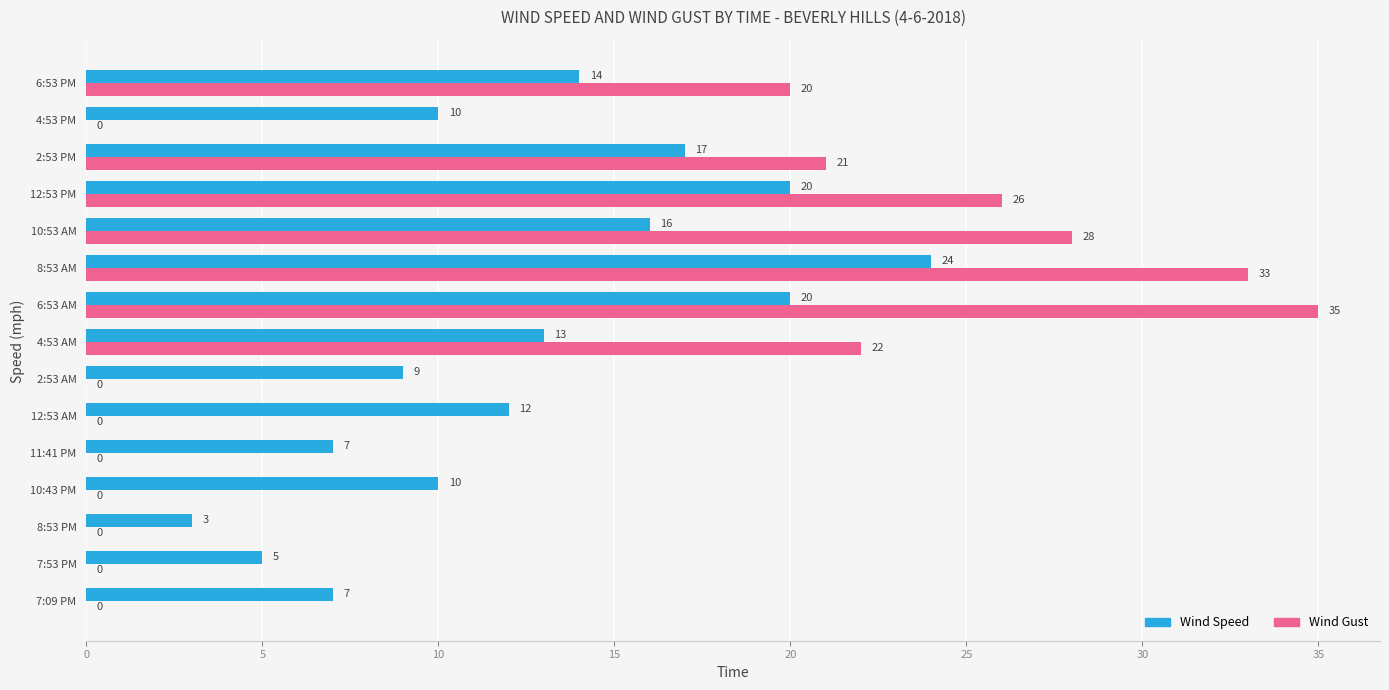

What is the sum of the Wind Speed values at 2:53 PM and 8:53 AM?

41